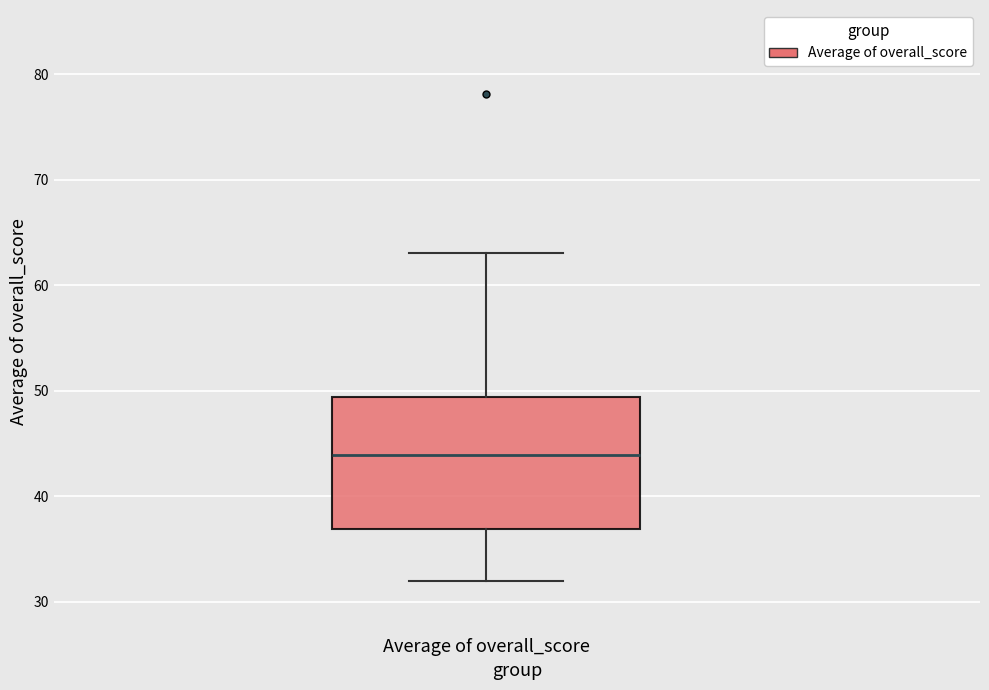

Where does the lower whisker of the box for Average of overall_score end on the y-axis? The values are not printed on the chart, so give them approximately, as read against the axis.

32